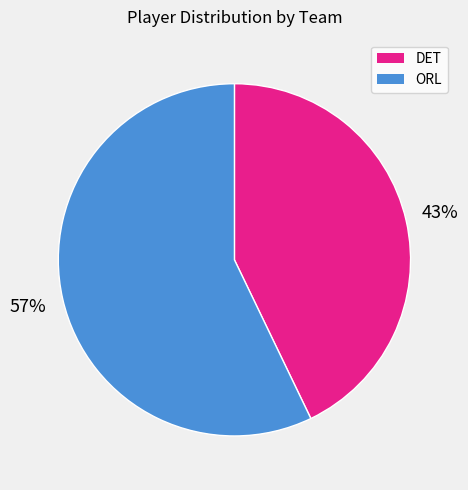

Which category has the smallest portion of the pie?

DET